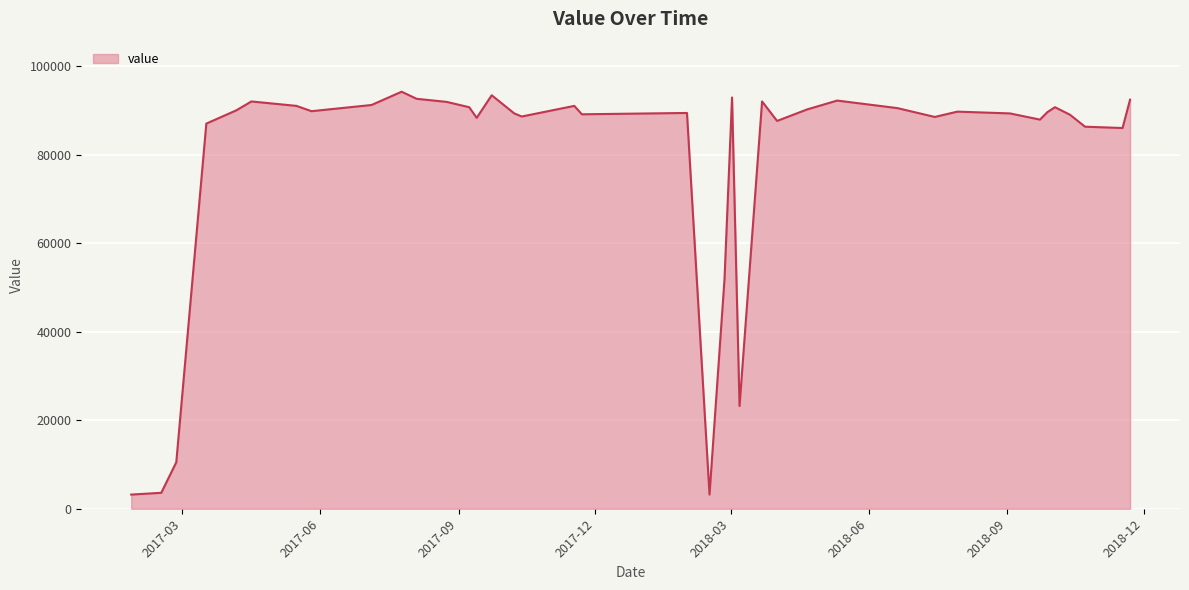

Does the chart display data point markers on the line(s)?

No